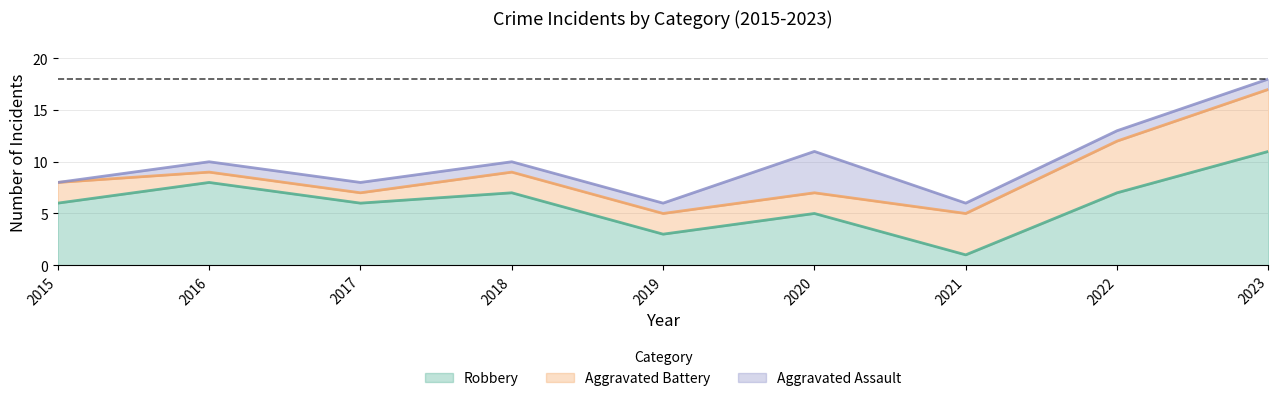

In Robbery, how many points are lower than both neighbors (excluding endpoints)?

3